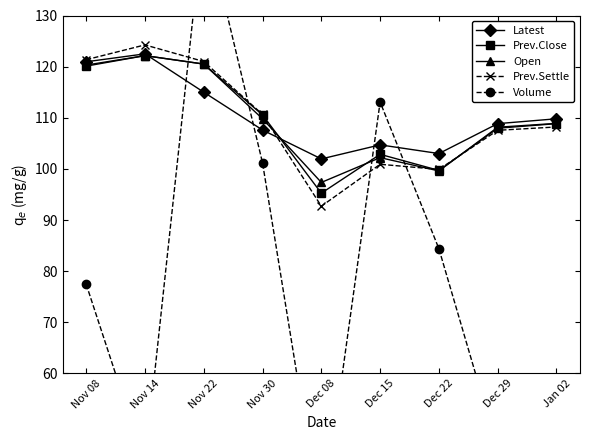

What is the label of the 8th point from the left?

Dec 29